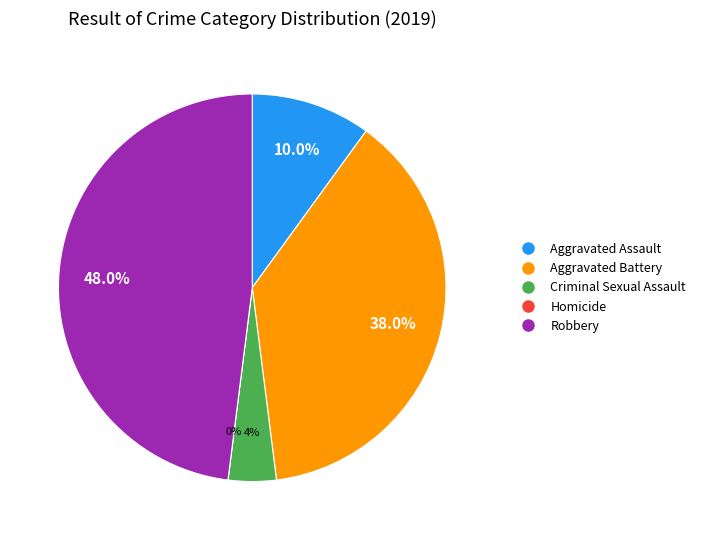

To the nearest percent, what is the average slice percentage?

20%